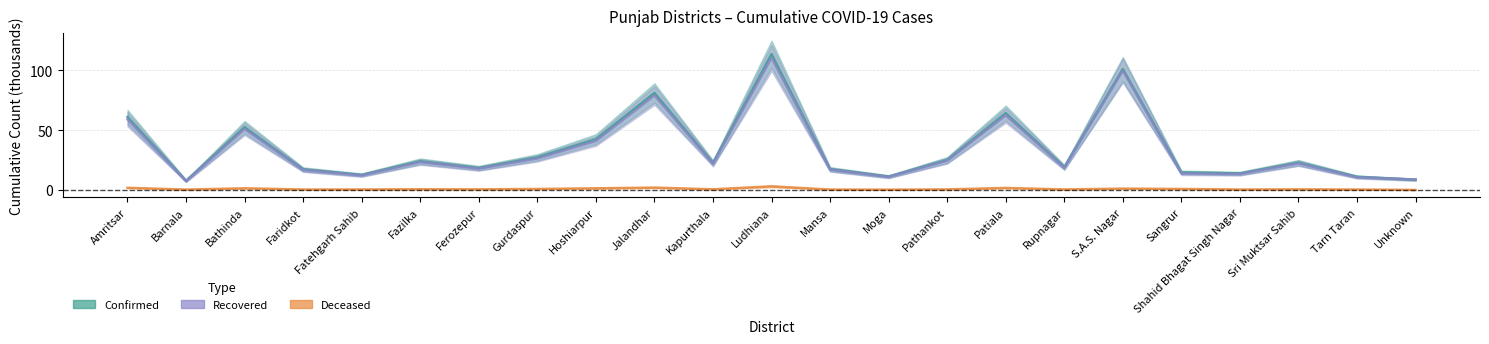

True or false: cumulativeDeceasedNumberForDistrict and cumulativeRecoveredNumberForDistrict cross at least once.

False